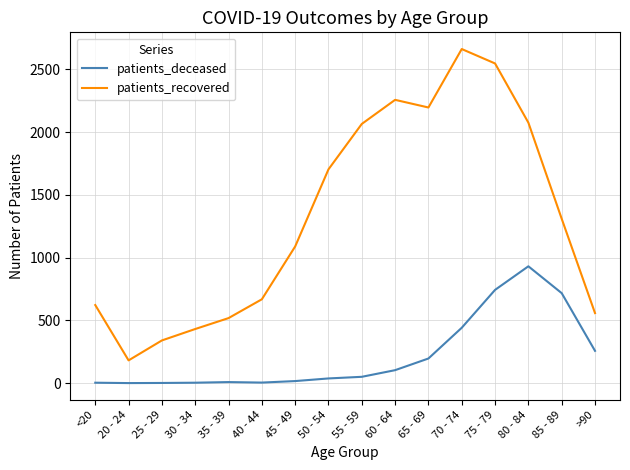

What is the minimum value for patients_recovered?

181